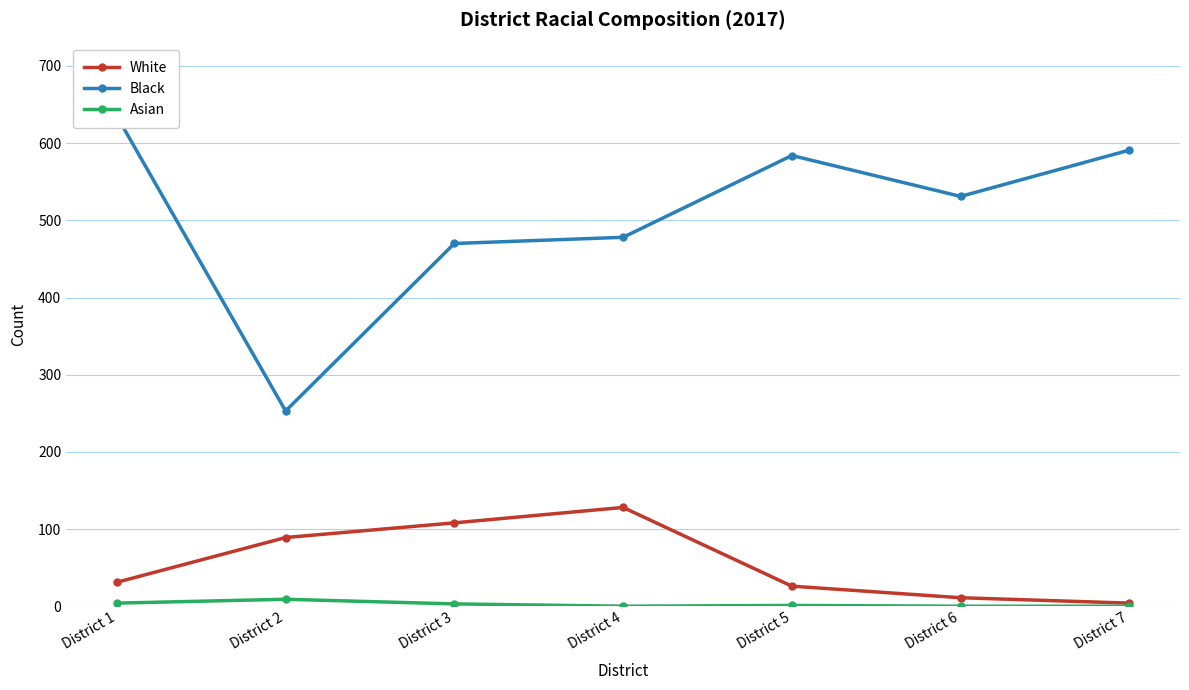

Reading left to right, list all the values displayed in this chart.

White: District 1=31	District 2=89	District 3=108	District 4=128	District 5=26	District 6=11	District 7=4
Black: District 1=635	District 2=253	District 3=470	District 4=478	District 5=584	District 6=531	District 7=591
Asian: District 1=4	District 2=9	District 3=3	District 4=0	District 5=1	District 6=0	District 7=0